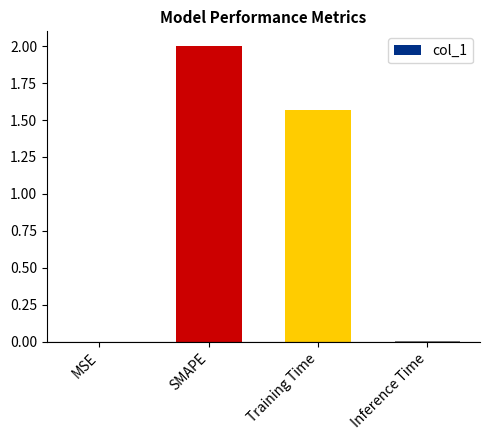

What is the sum of all values?

3.6